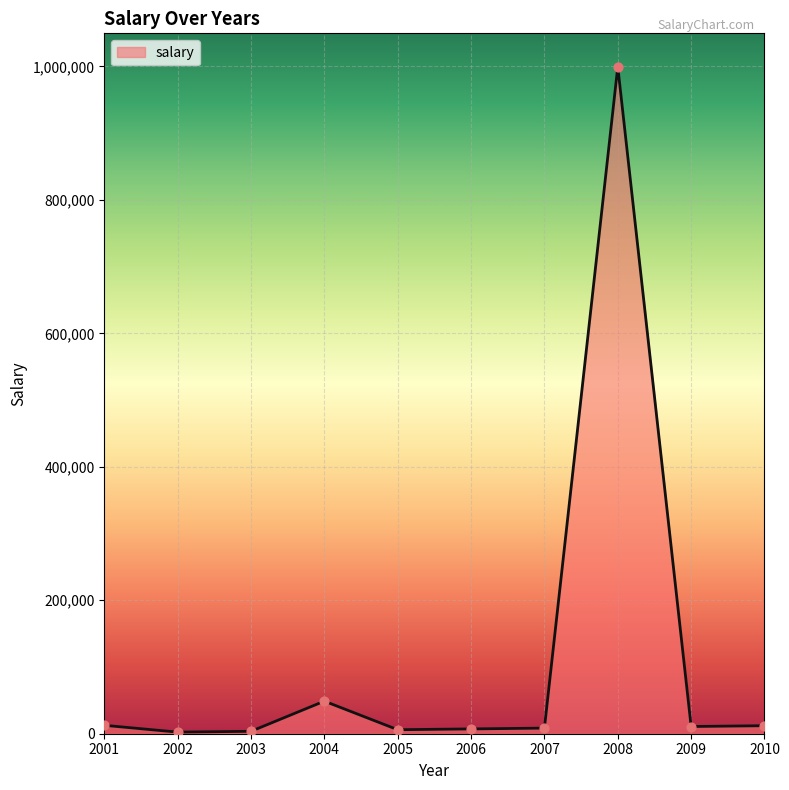

Between 2006 and 2004, which is larger?

2004